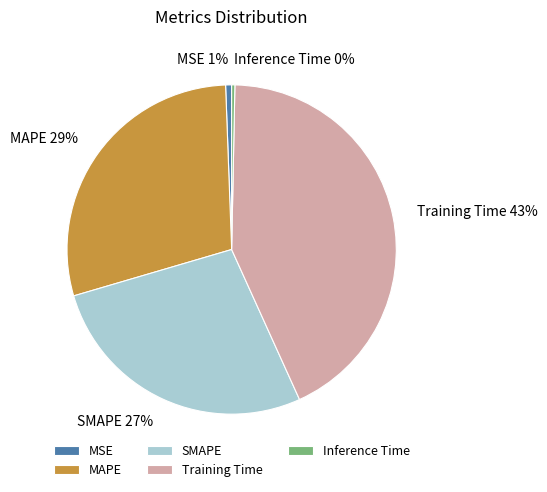

Do SMAPE and Inference Time together represent more than half of the pie?

No